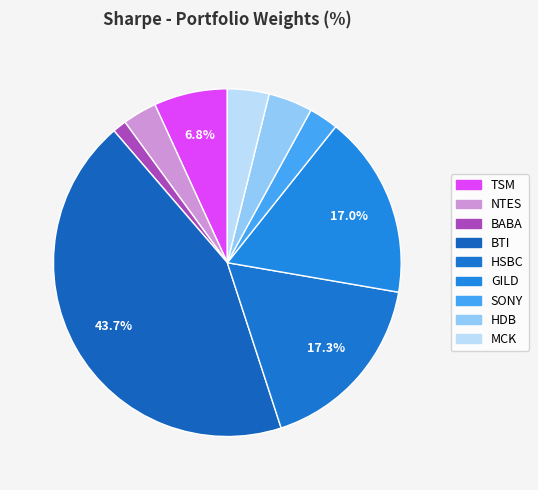

How many slices are in this pie chart?

9